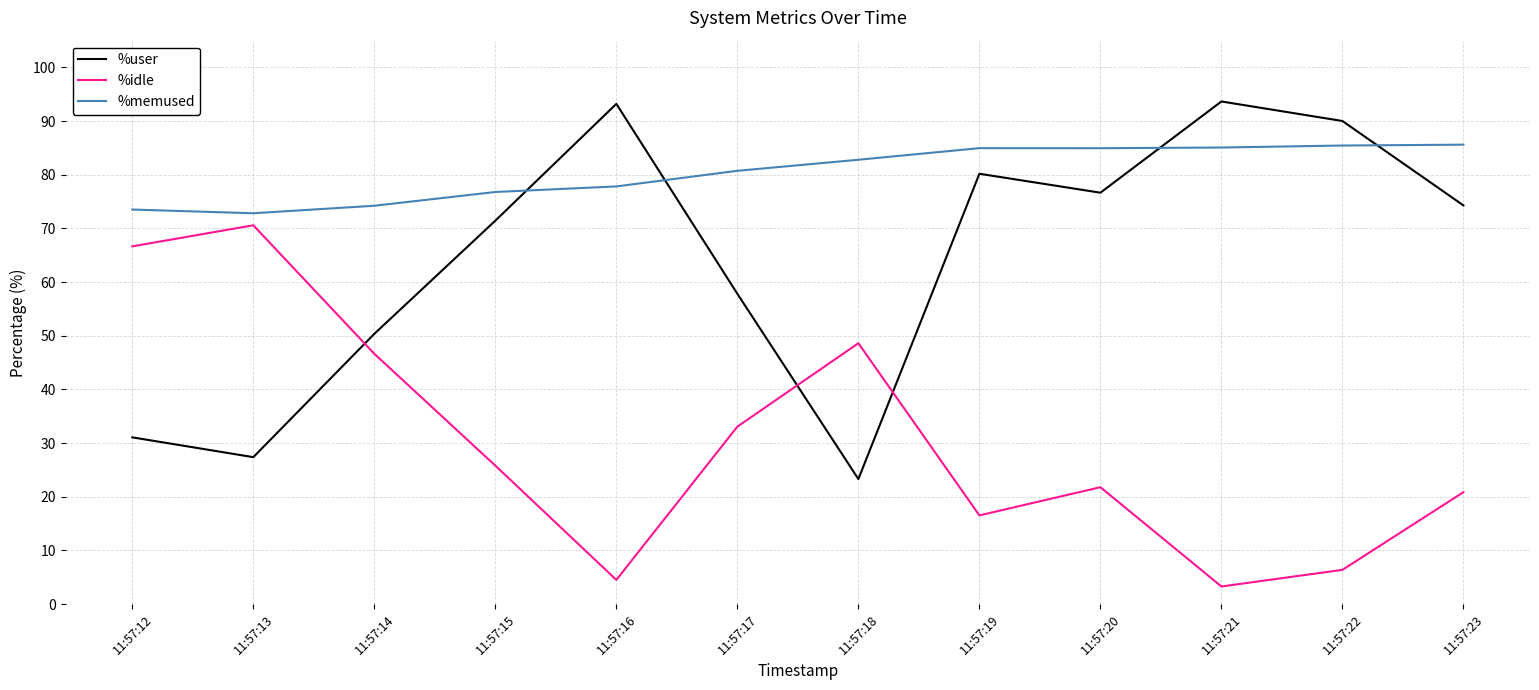

What is the greatest value displayed?

93.7